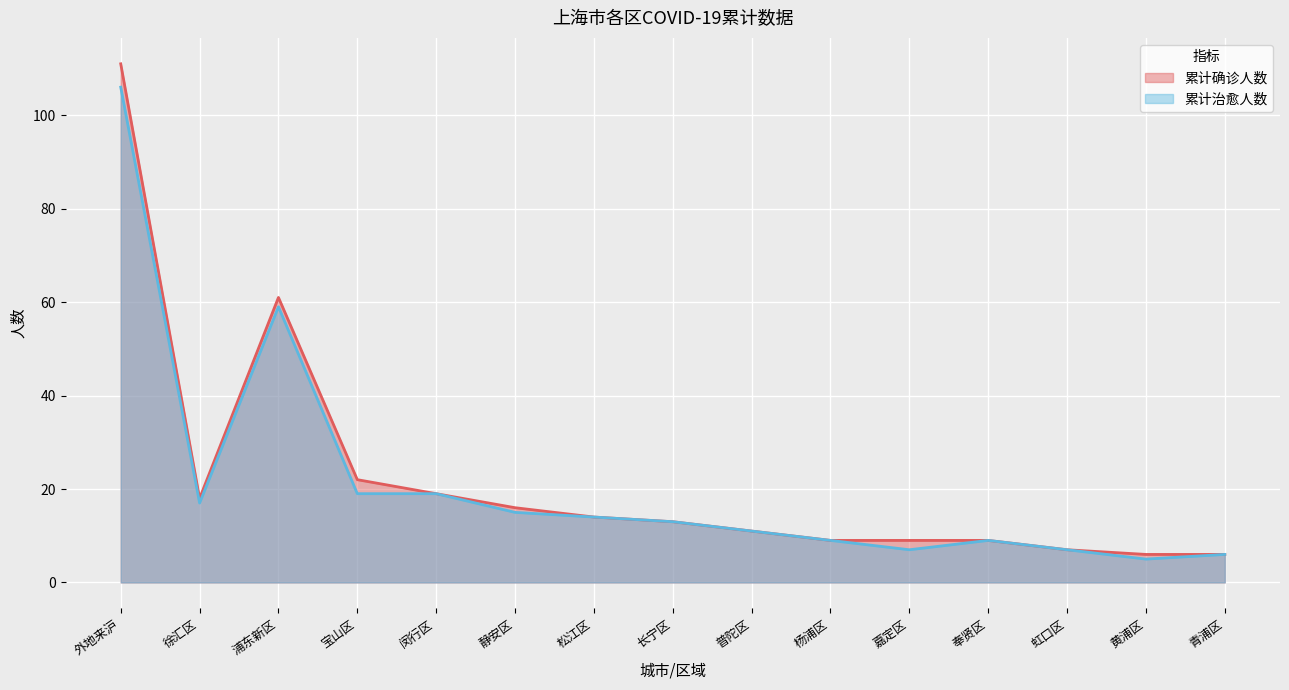

What are all the series names shown in the legend?

累计确诊人数, 累计治愈人数